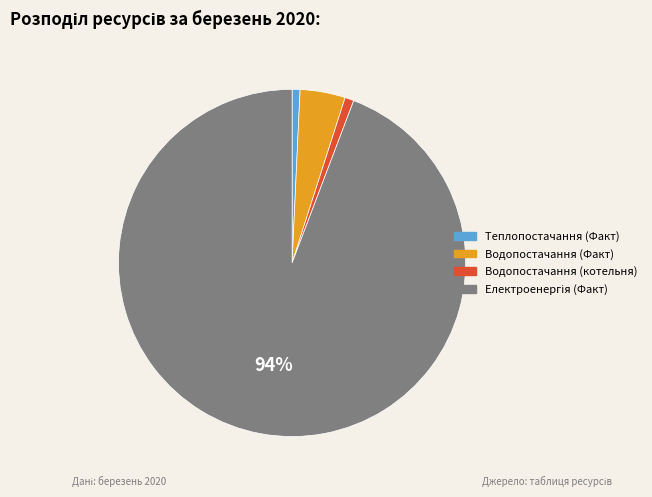

Is there a majority slice in this chart?

Yes